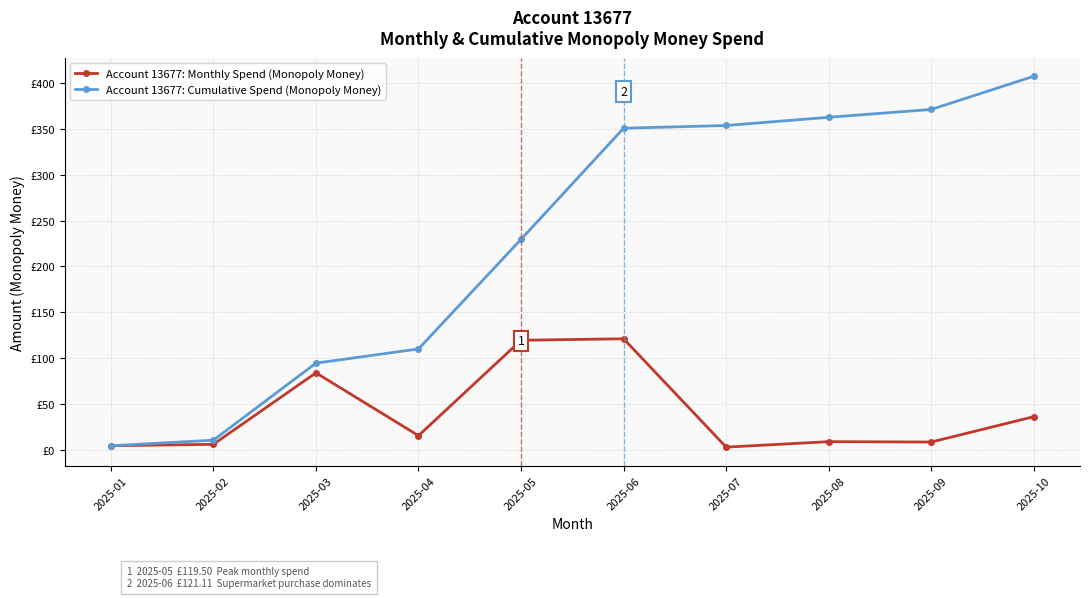

What are all the series names shown in the legend?

Account 13677: Monthly Spend (Monopoly Money), Account 13677: Cumulative Spend (Monopoly Money)